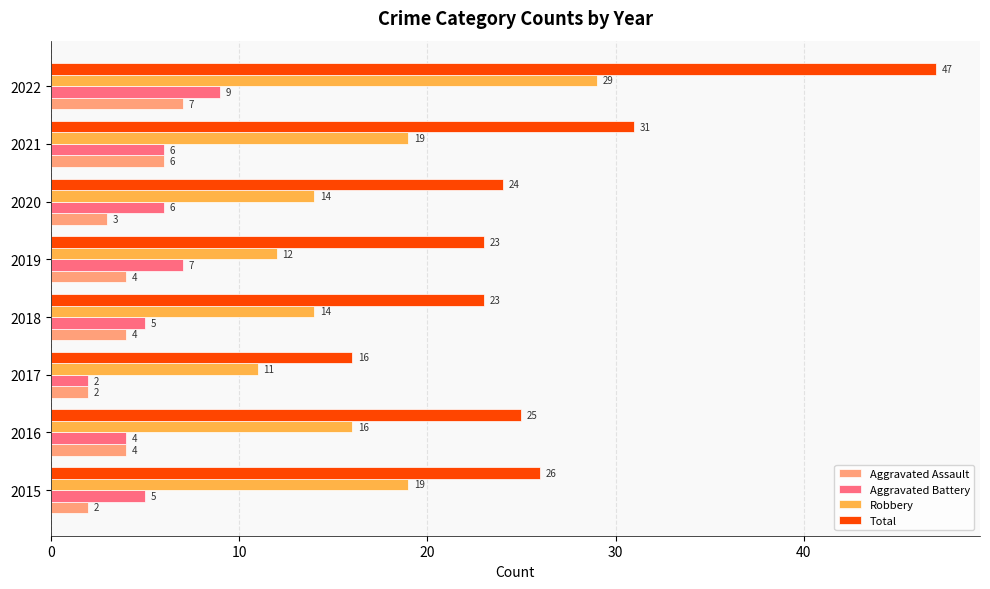

Which series has the largest range (max minus min)?

Total